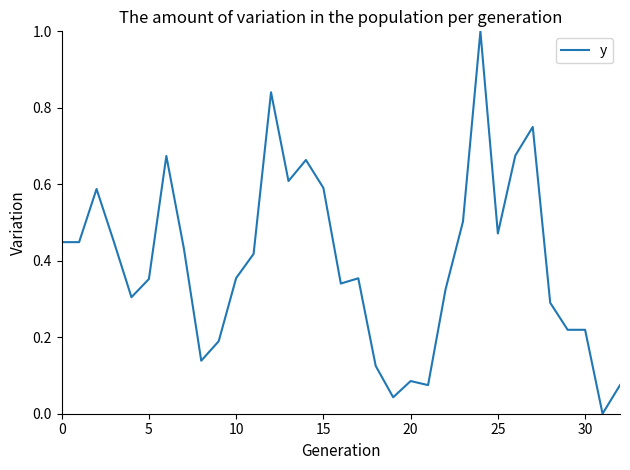

How many lines are shown in the chart?

1